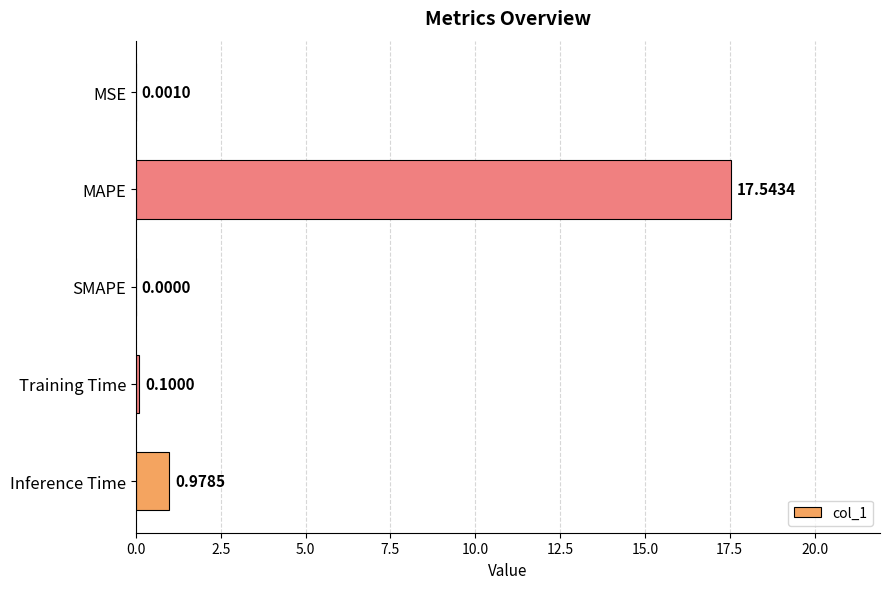

At which category does the chart reach its peak across all series?

MAPE